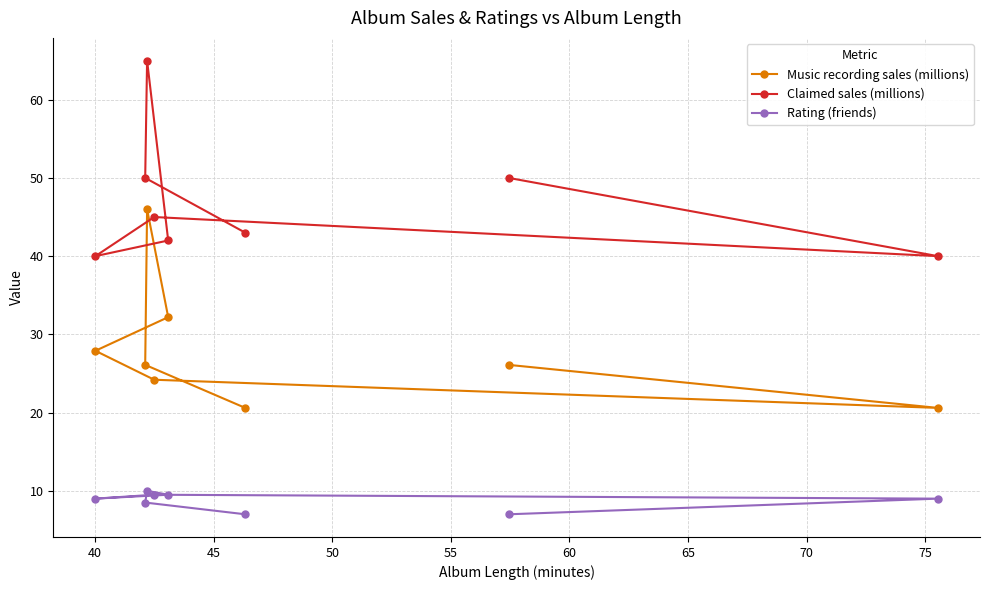

True or false: Claimed sales (millions) and Rating (friends) intersect in this chart.

False